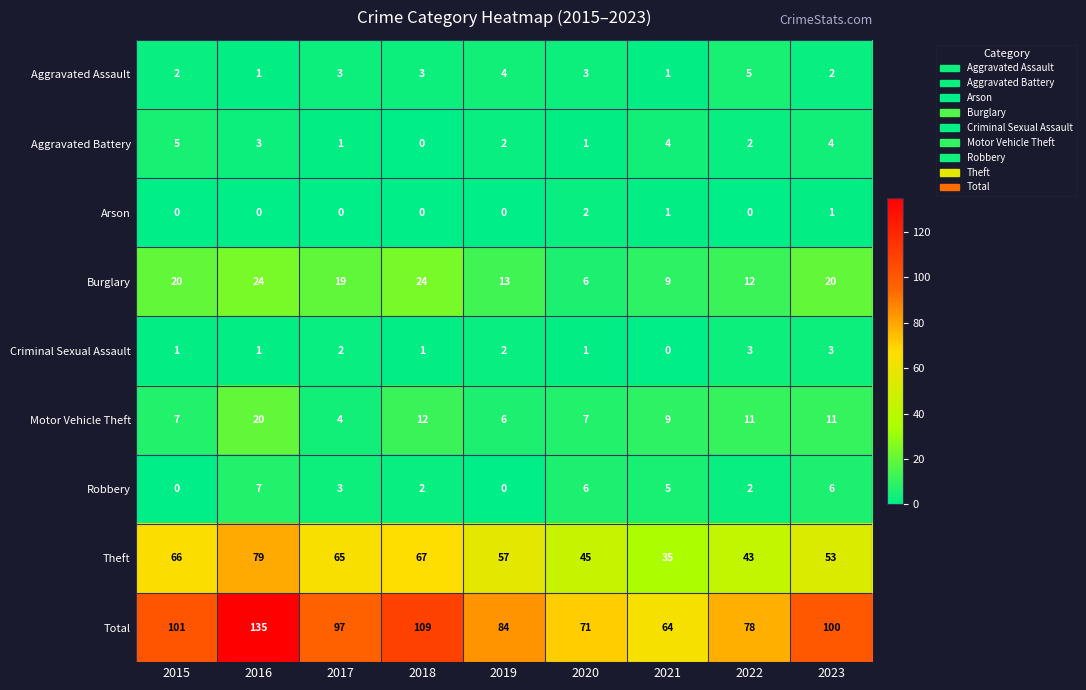

Which series changed the most between 2017 and 2022?

Theft